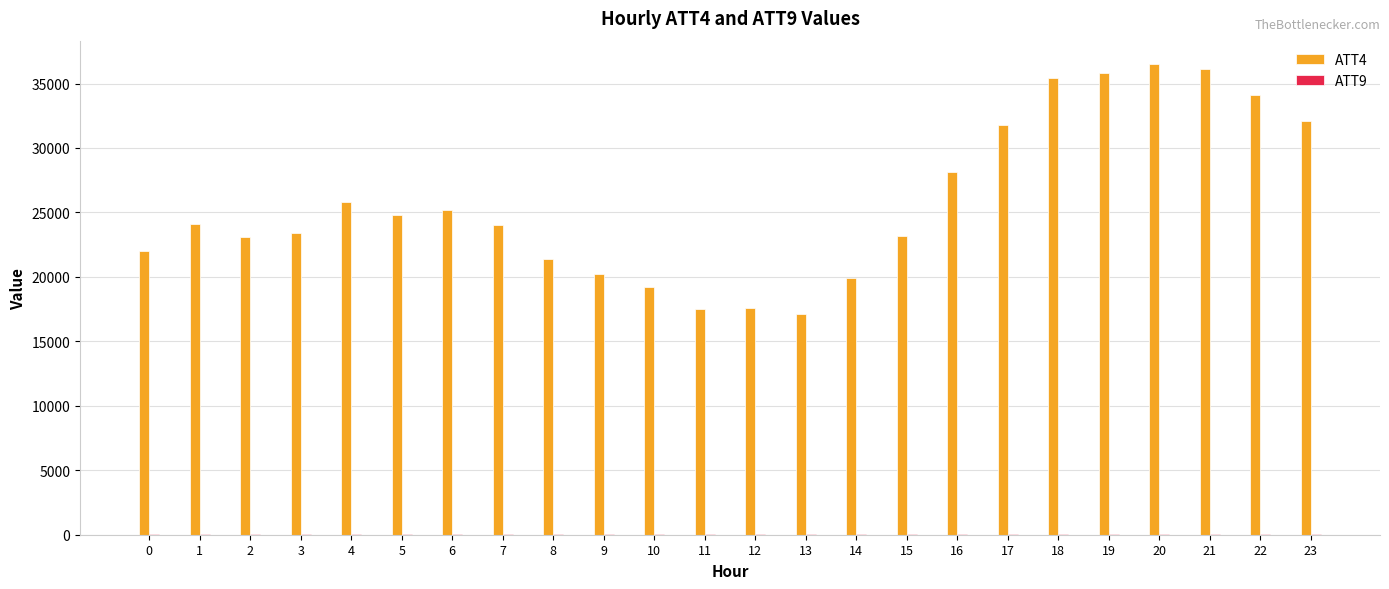

Which series has the largest total across all categories?

ATT4